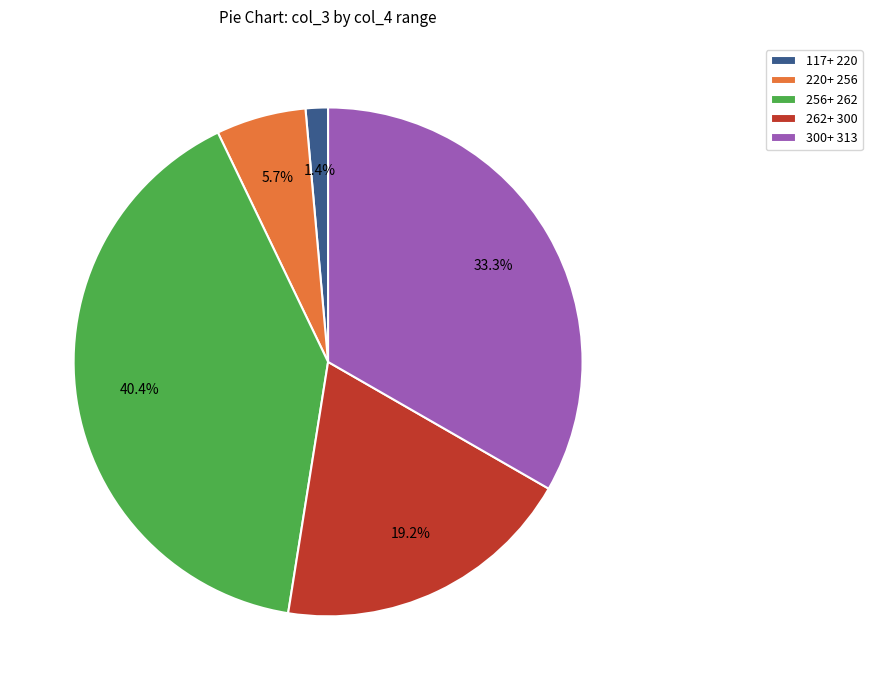

Rank the categories by value from highest to lowest.

256+ 262, 300+ 313, 262+ 300, 220+ 256, 117+ 220